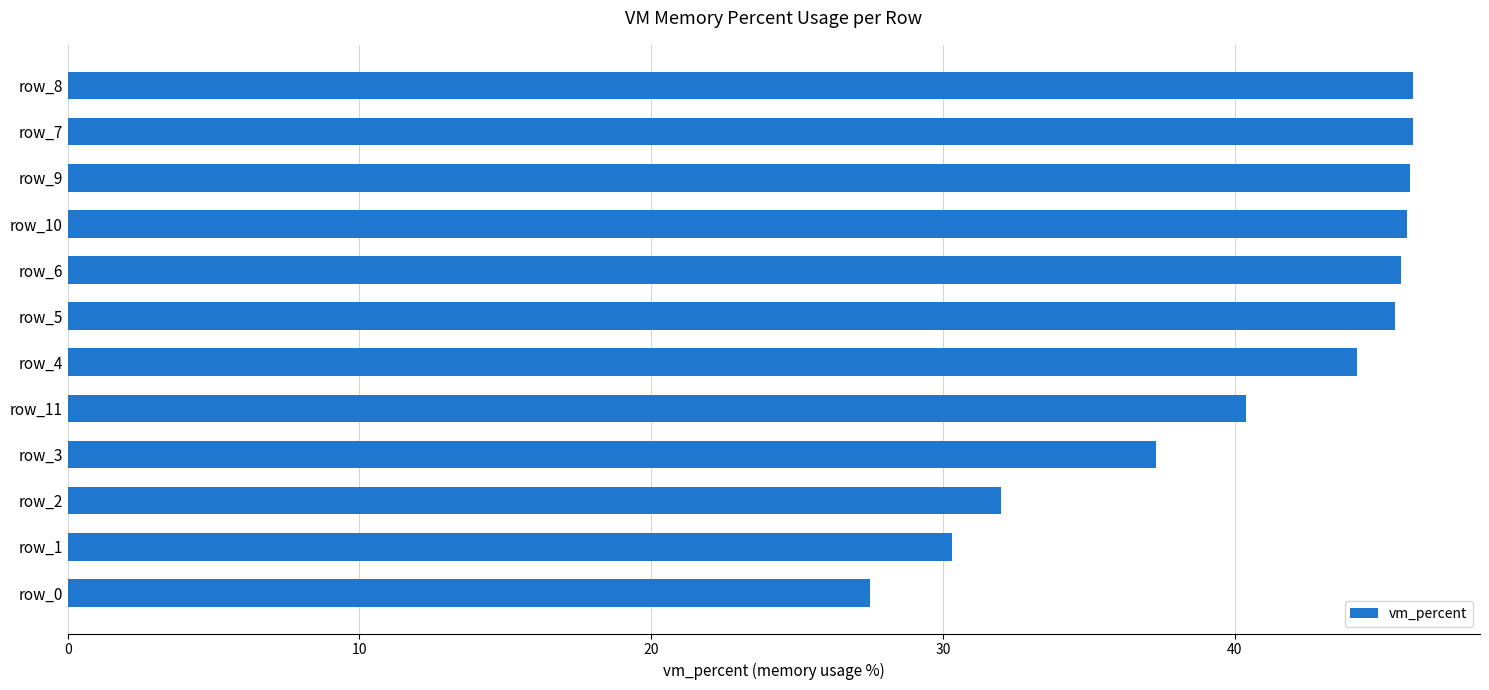

The value at row_11 is 40.4. True or false?

True